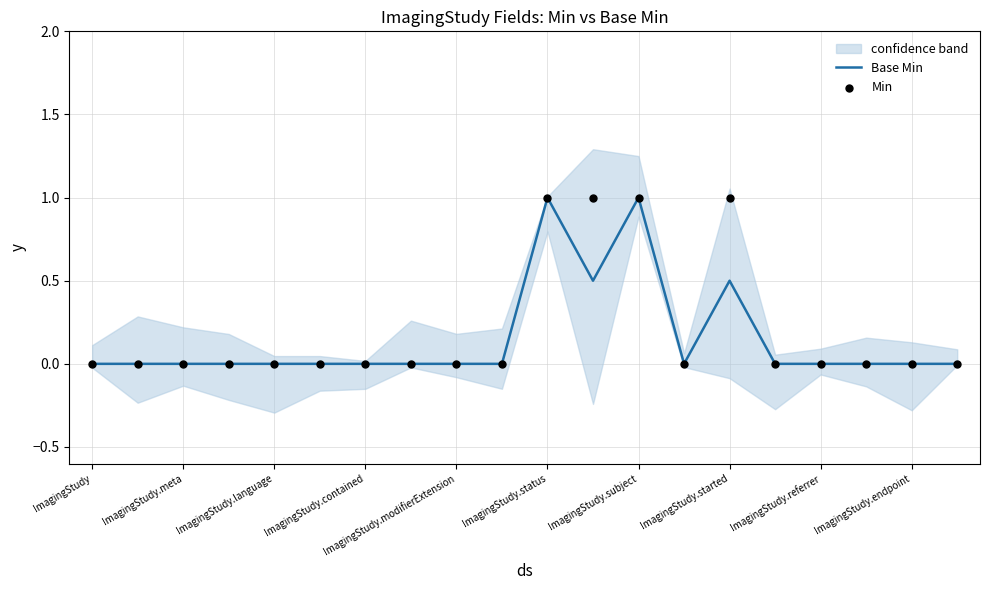

Which series contains the highest Y value?

Base Min